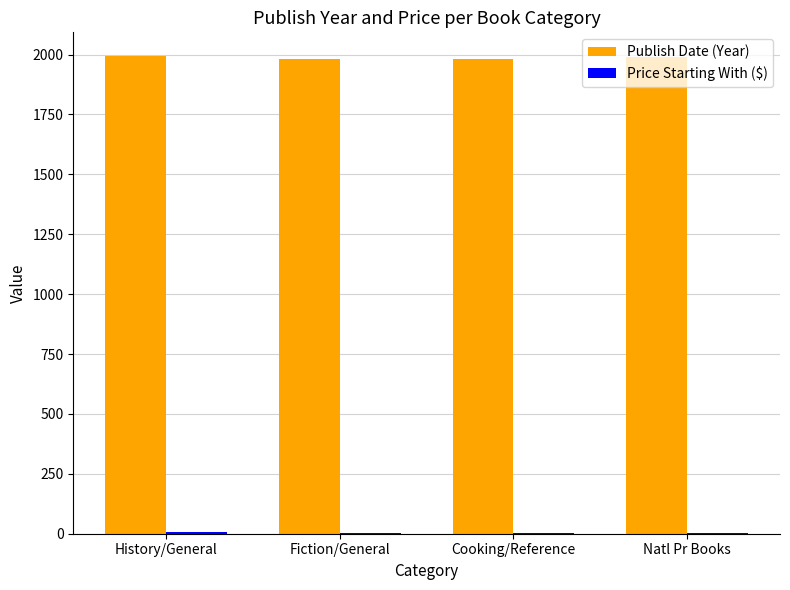

Is it true that Publish Date (Year) equals 1991.0 at Natl Pr Books?

True